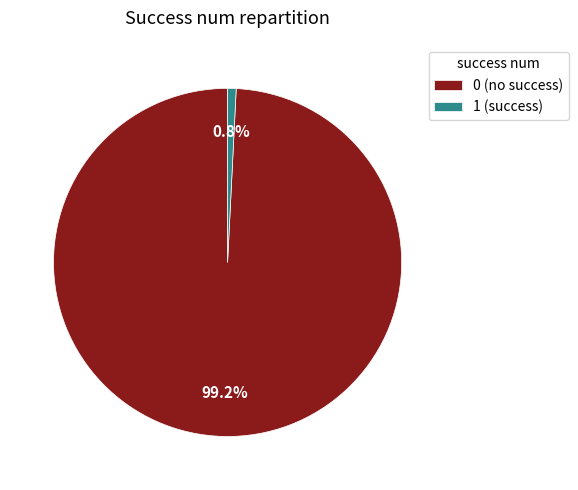

Which slice represents more than half of the pie?

0 (no success)